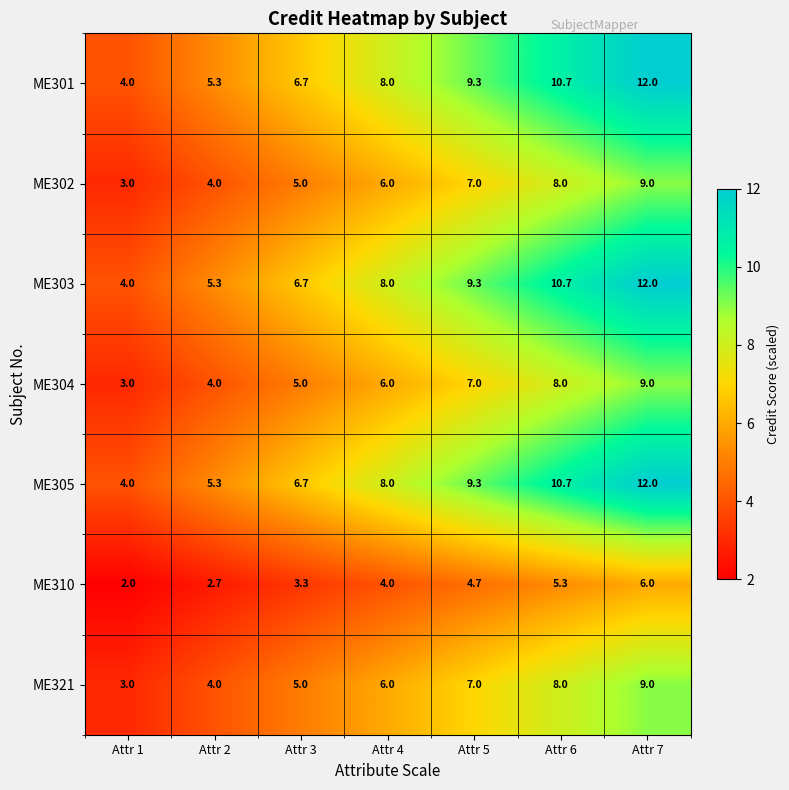

What is the spread (max minus min) of values at Attr 6?

5.4